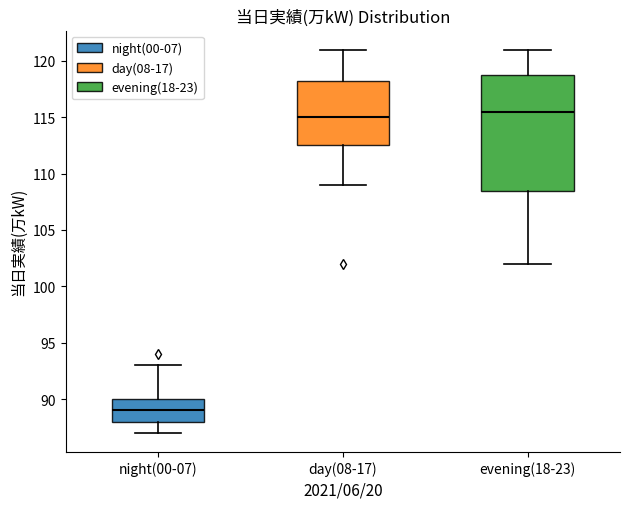

Which box has the highest median line?

evening(18-23)